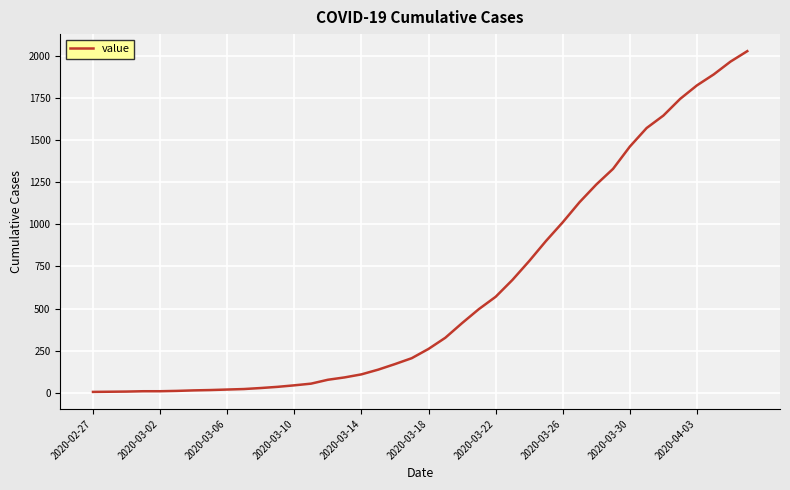

What is the greatest value displayed?

2027